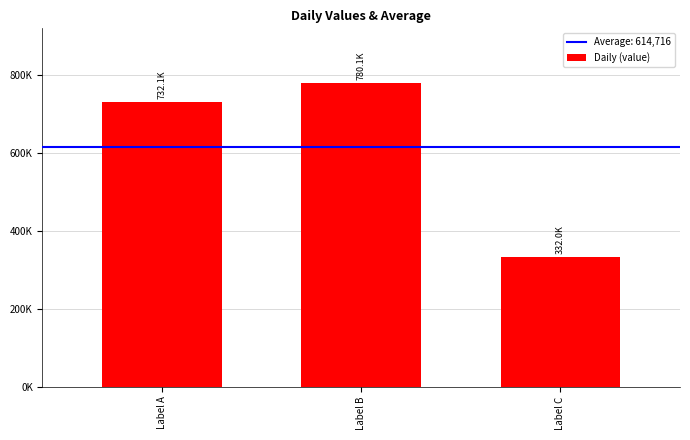

Is it true that the value at Label A is 732073?

True